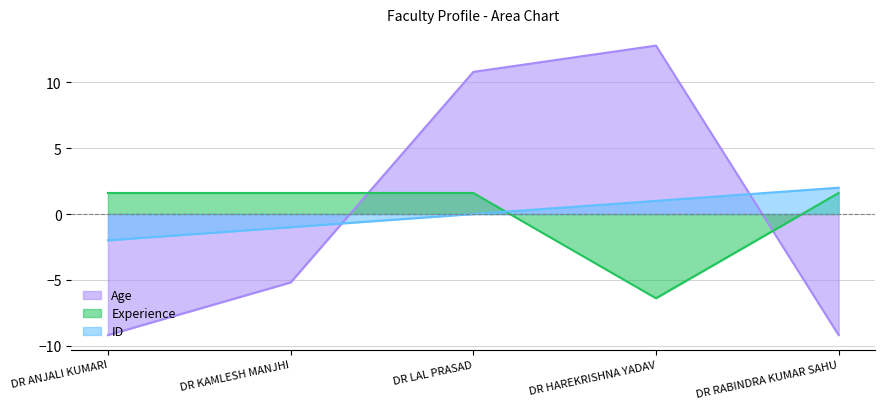

What is the label of the 3rd point from the left?

DR LAL PRASAD